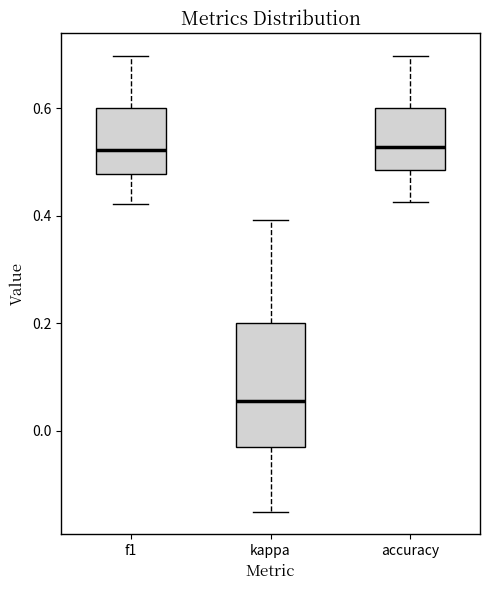

Reading left to right, read every box against the y-axis: the position of its median line, the range the box covers, and the ends of its whiskers. The values are not printed on the chart, so give them approximately, as read against the axis.

f1: median 0.52, box 0.48 to 0.60, whiskers 0.42 to 0.70
kappa: median 0.06, box -0.04 to 0.20, whiskers -0.14 to 0.40
accuracy: median 0.52, box 0.48 to 0.60, whiskers 0.42 to 0.70